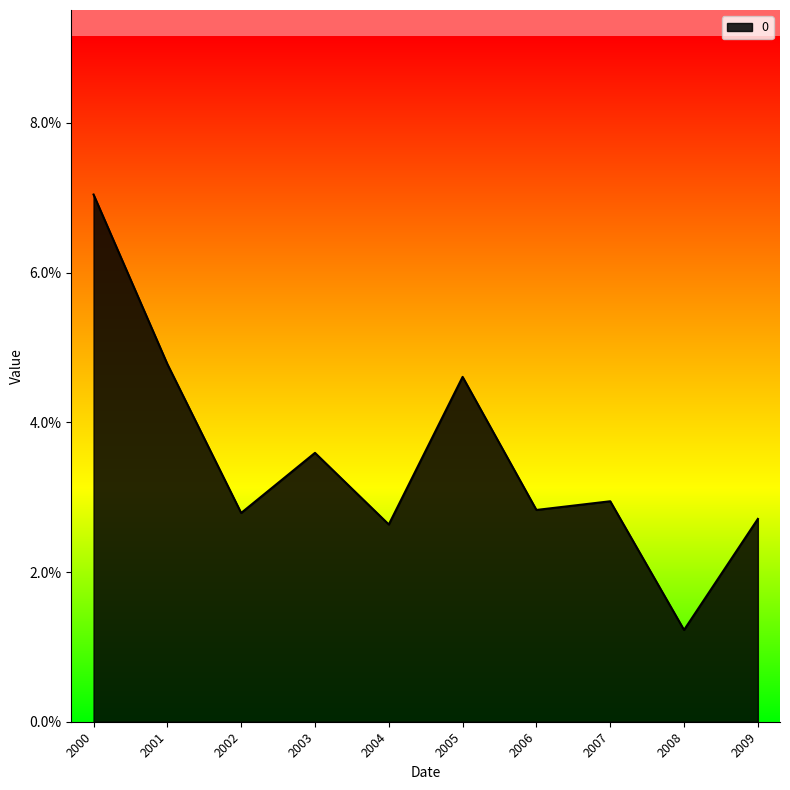

What is the difference between the maximum and minimum values?

0.1